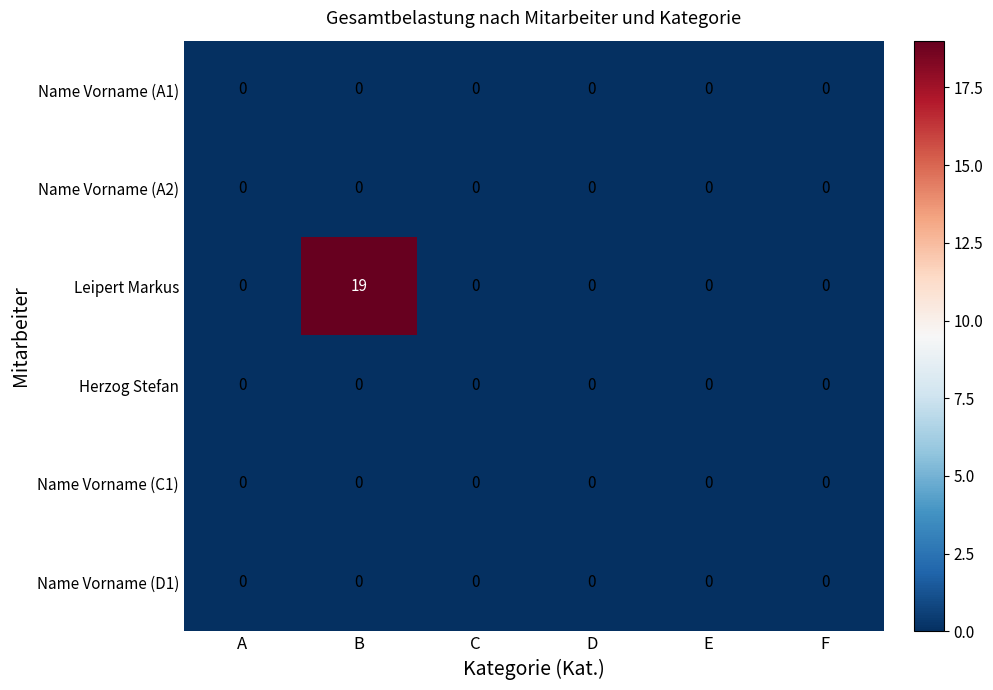

Which series has the largest total across all categories?

Leipert Markus